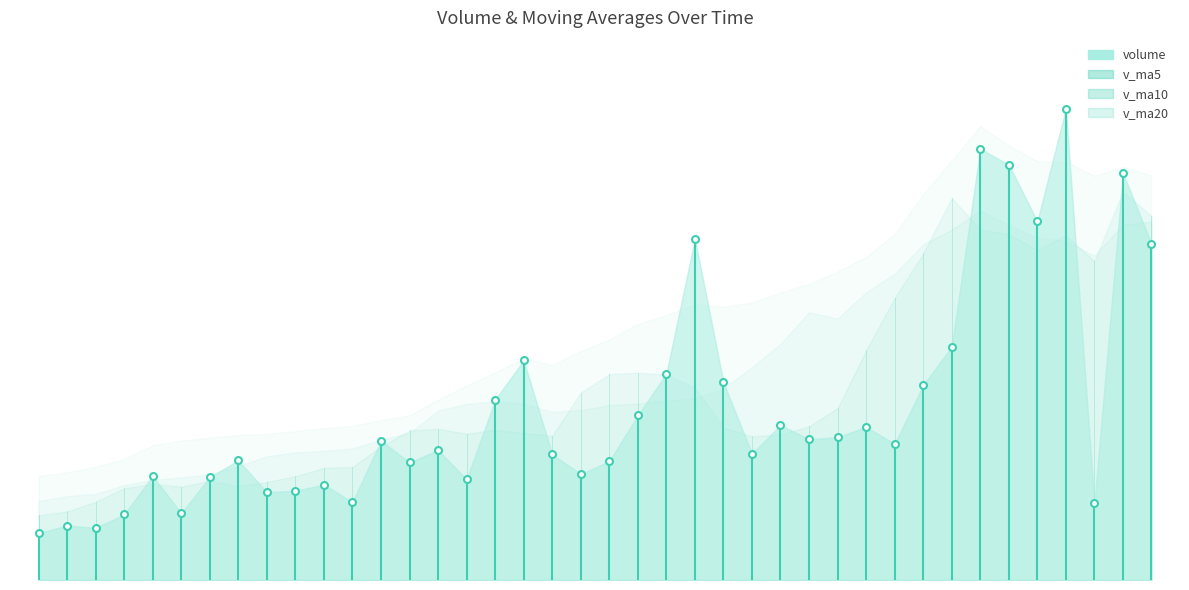

At which category is the sum across all series the highest?

2019-10-14